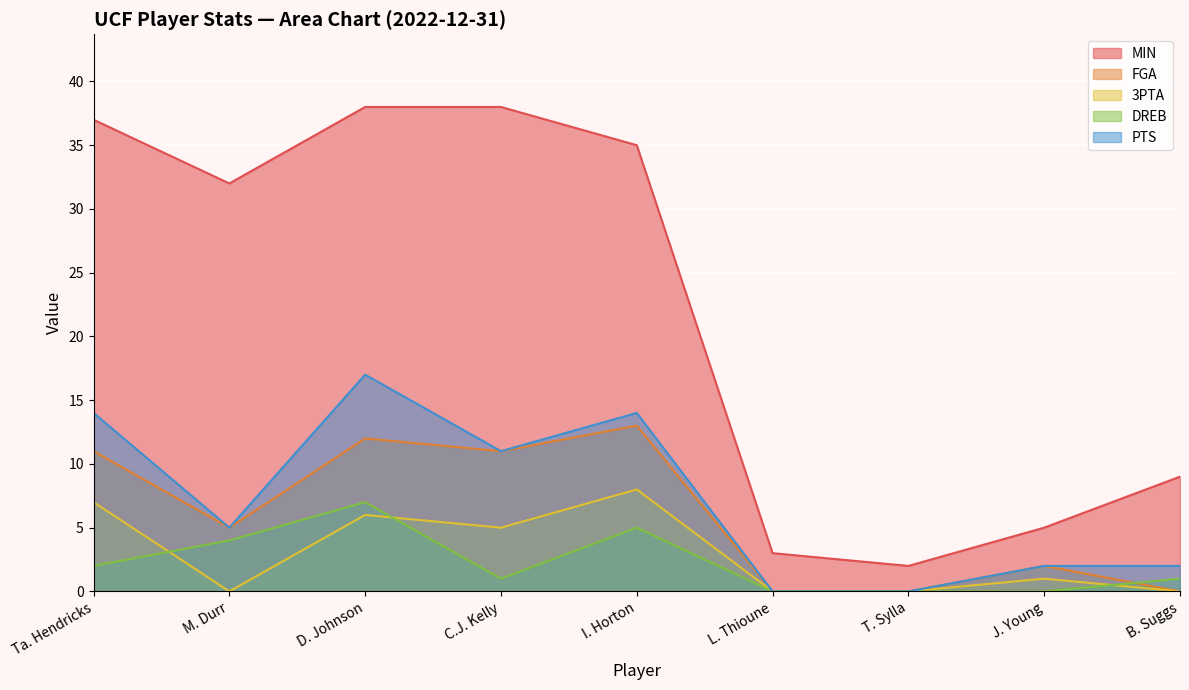

Reading right to left, list all the values displayed in this chart.

MIN: B. Suggs=9	J. Young=5	T. Sylla=2	L. Thioune=3	I. Horton=35	C.J. Kelly=38	D. Johnson=38	M. Durr=32	Ta. Hendricks=37
FGA: B. Suggs=0	J. Young=2	T. Sylla=0	L. Thioune=0	I. Horton=13	C.J. Kelly=11	D. Johnson=12	M. Durr=5	Ta. Hendricks=11
3PTA: B. Suggs=0	J. Young=1	T. Sylla=0	L. Thioune=0	I. Horton=8	C.J. Kelly=5	D. Johnson=6	M. Durr=0	Ta. Hendricks=7
DREB: B. Suggs=1	J. Young=0	T. Sylla=0	L. Thioune=0	I. Horton=5	C.J. Kelly=1	D. Johnson=7	M. Durr=4	Ta. Hendricks=2
PTS: B. Suggs=2	J. Young=2	T. Sylla=0	L. Thioune=0	I. Horton=14	C.J. Kelly=11	D. Johnson=17	M. Durr=5	Ta. Hendricks=14